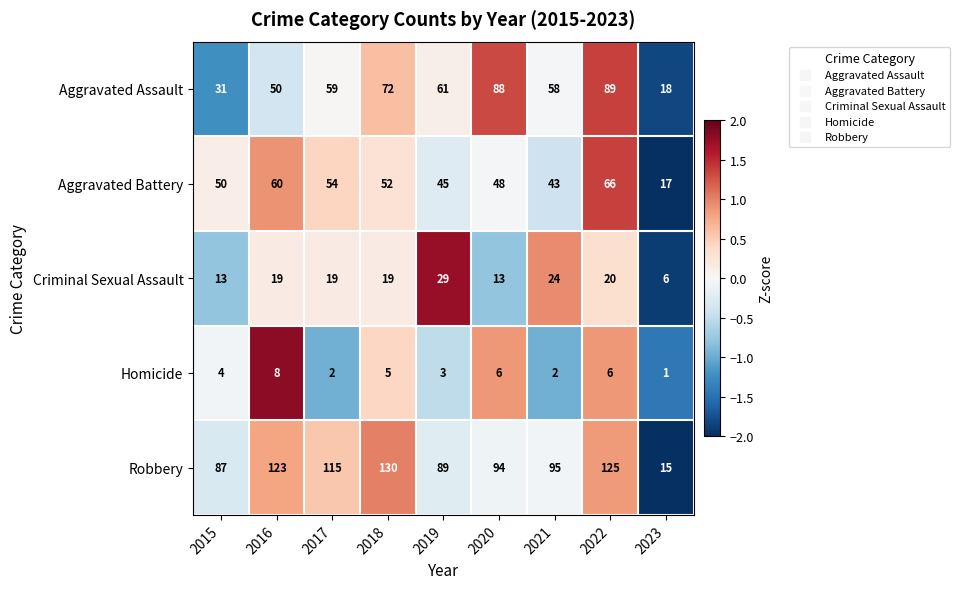

Which label corresponds to the largest value in the chart?

2018